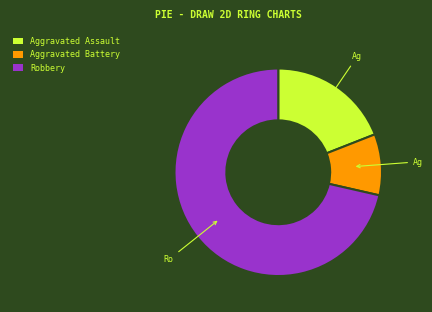

How many segments does this pie chart have?

3